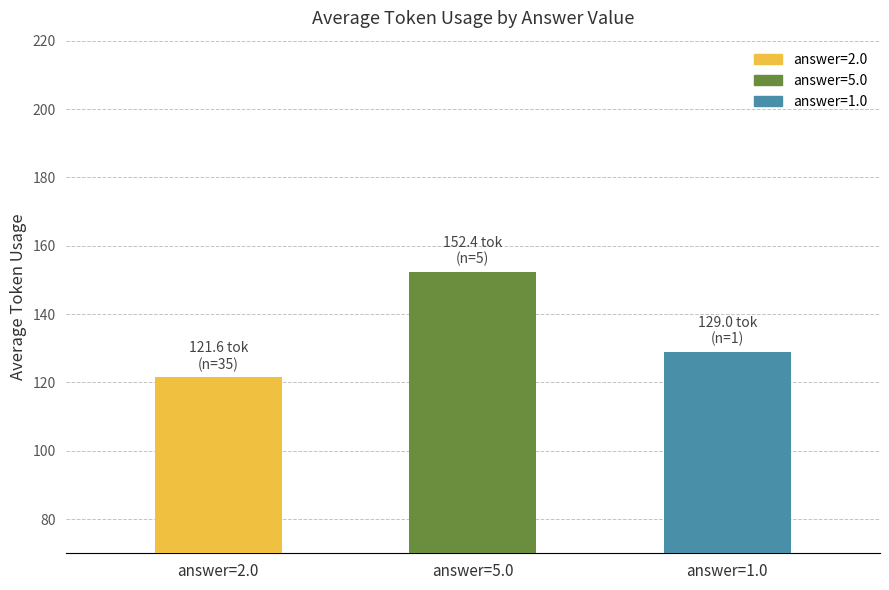

Is the value of answer 1.0 at answer=5.0 greater than the value of answer 5.0 at answer=2.0?

No